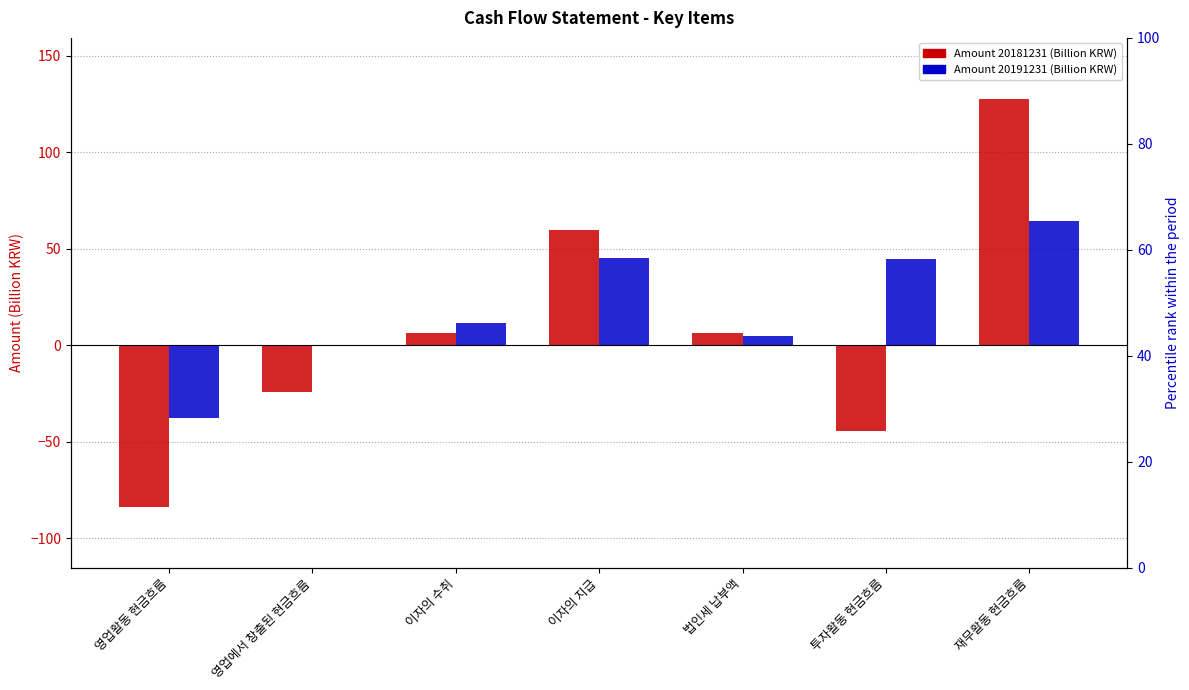

How many data points in 20191231 are less than 11?

3